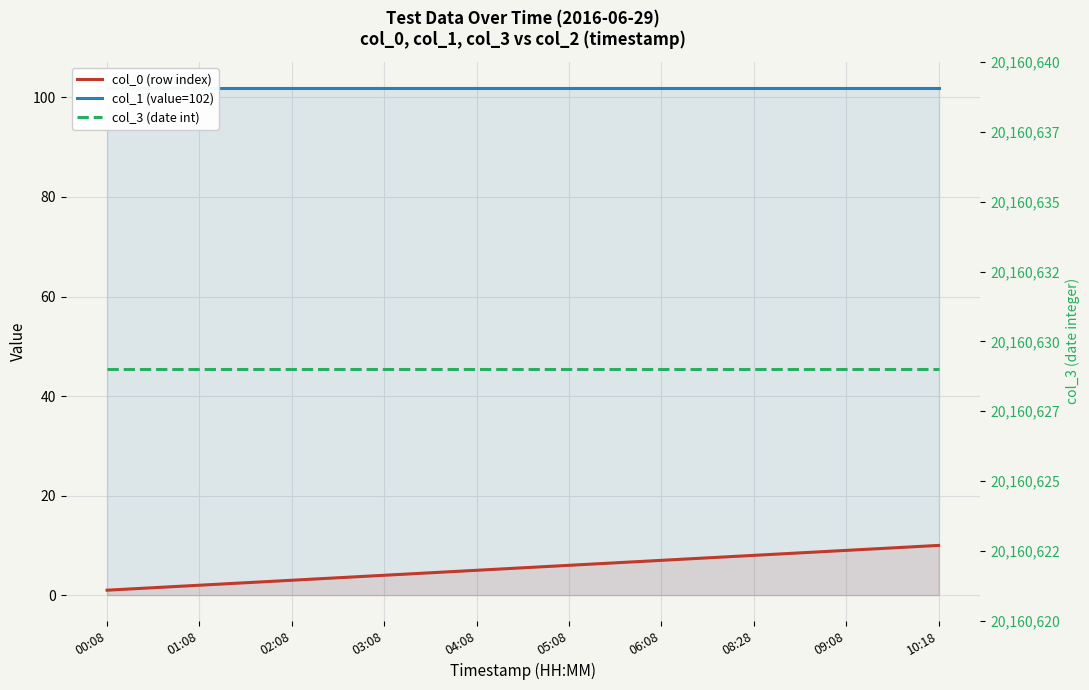

What are all the series names shown in the legend?

col_0 (row index), col_1 (value=102), col_3 (date int)